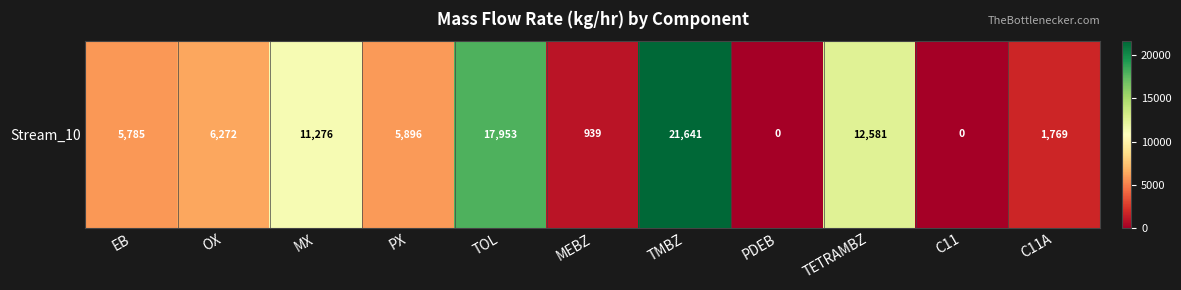

What is the change in value from TMBZ to C11A?

-19871.8